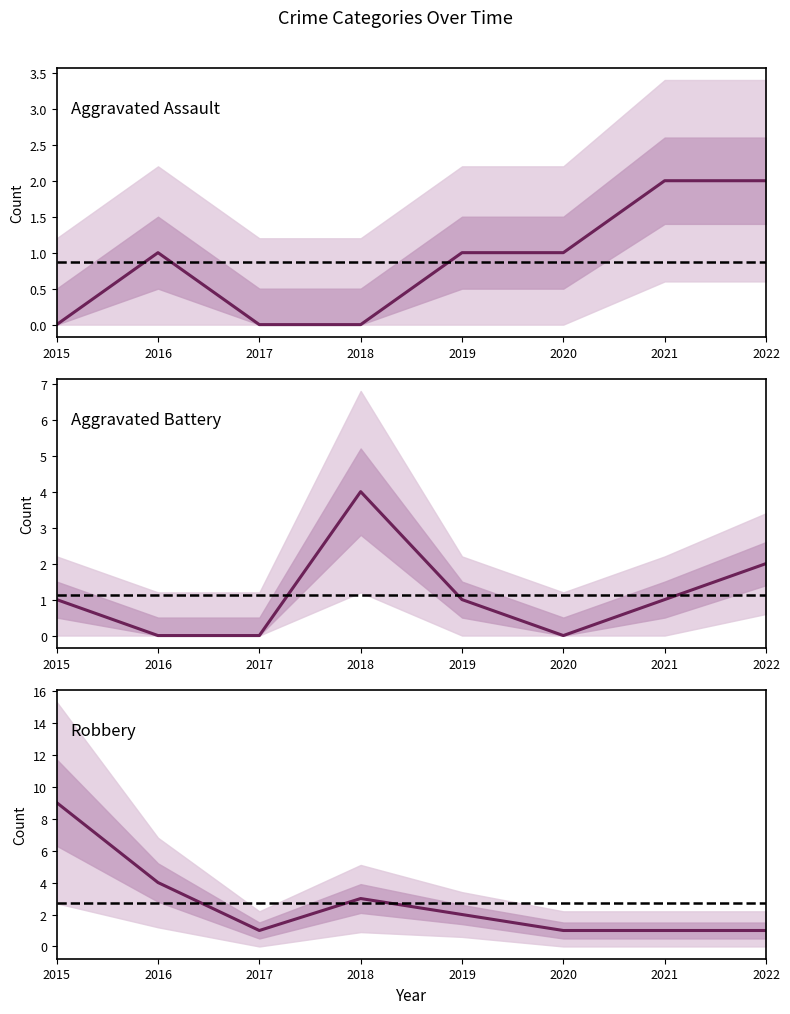

Between 2018 and 2016, which is larger?

2016